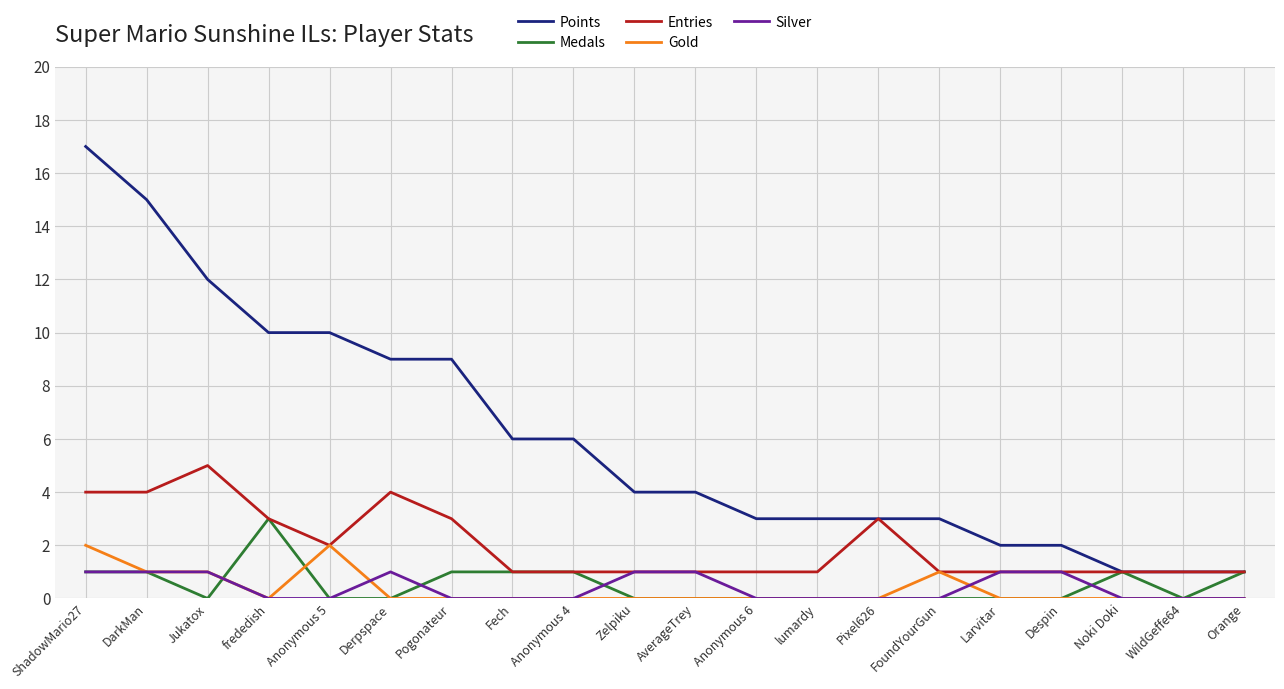

Reading right to left, what are all the values shown in this chart?

Points: Orange=1	WildGeffe64=1	Noki Doki=1	Despin=2	Larvitar=2	FoundYourGun=3	Pixel626=3	lumardy=3	Anonymous 6=3	AverageTrey=4	Zelpiku=4	Anonymous 4=6	Fech=6	Pogonateur=9	Derpspace=9	Anonymous 5=10	frededish=10	Jukatox=12	DarkMan=15	ShadowMario27=17
Medals: Orange=1	WildGeffe64=0	Noki Doki=1	Despin=0	Larvitar=0	FoundYourGun=0	Pixel626=0	lumardy=0	Anonymous 6=0	AverageTrey=0	Zelpiku=0	Anonymous 4=1	Fech=1	Pogonateur=1	Derpspace=0	Anonymous 5=0	frededish=3	Jukatox=0	DarkMan=1	ShadowMario27=1
Entries: Orange=1	WildGeffe64=1	Noki Doki=1	Despin=1	Larvitar=1	FoundYourGun=1	Pixel626=3	lumardy=1	Anonymous 6=1	AverageTrey=1	Zelpiku=1	Anonymous 4=1	Fech=1	Pogonateur=3	Derpspace=4	Anonymous 5=2	frededish=3	Jukatox=5	DarkMan=4	ShadowMario27=4
Gold: Orange=0	WildGeffe64=0	Noki Doki=0	Despin=0	Larvitar=0	FoundYourGun=1	Pixel626=0	lumardy=0	Anonymous 6=0	AverageTrey=0	Zelpiku=0	Anonymous 4=0	Fech=0	Pogonateur=0	Derpspace=0	Anonymous 5=2	frededish=0	Jukatox=1	DarkMan=1	ShadowMario27=2
Silver: Orange=0	WildGeffe64=0	Noki Doki=0	Despin=1	Larvitar=1	FoundYourGun=0	Pixel626=0	lumardy=0	Anonymous 6=0	AverageTrey=1	Zelpiku=1	Anonymous 4=0	Fech=0	Pogonateur=0	Derpspace=1	Anonymous 5=0	frededish=0	Jukatox=1	DarkMan=1	ShadowMario27=1